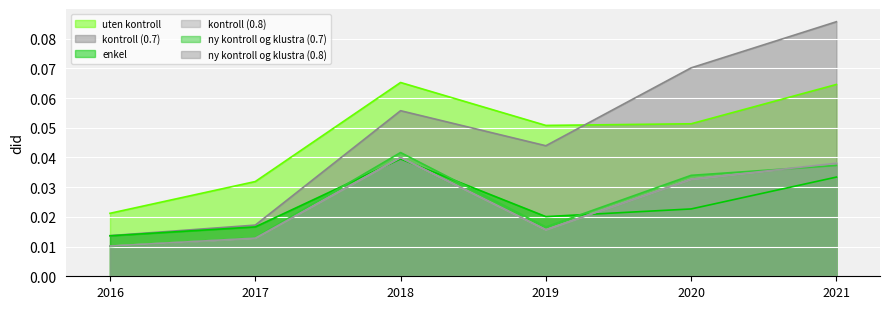

True or false: kontroll (0.7) has a value of 0.1 at 2021.

True